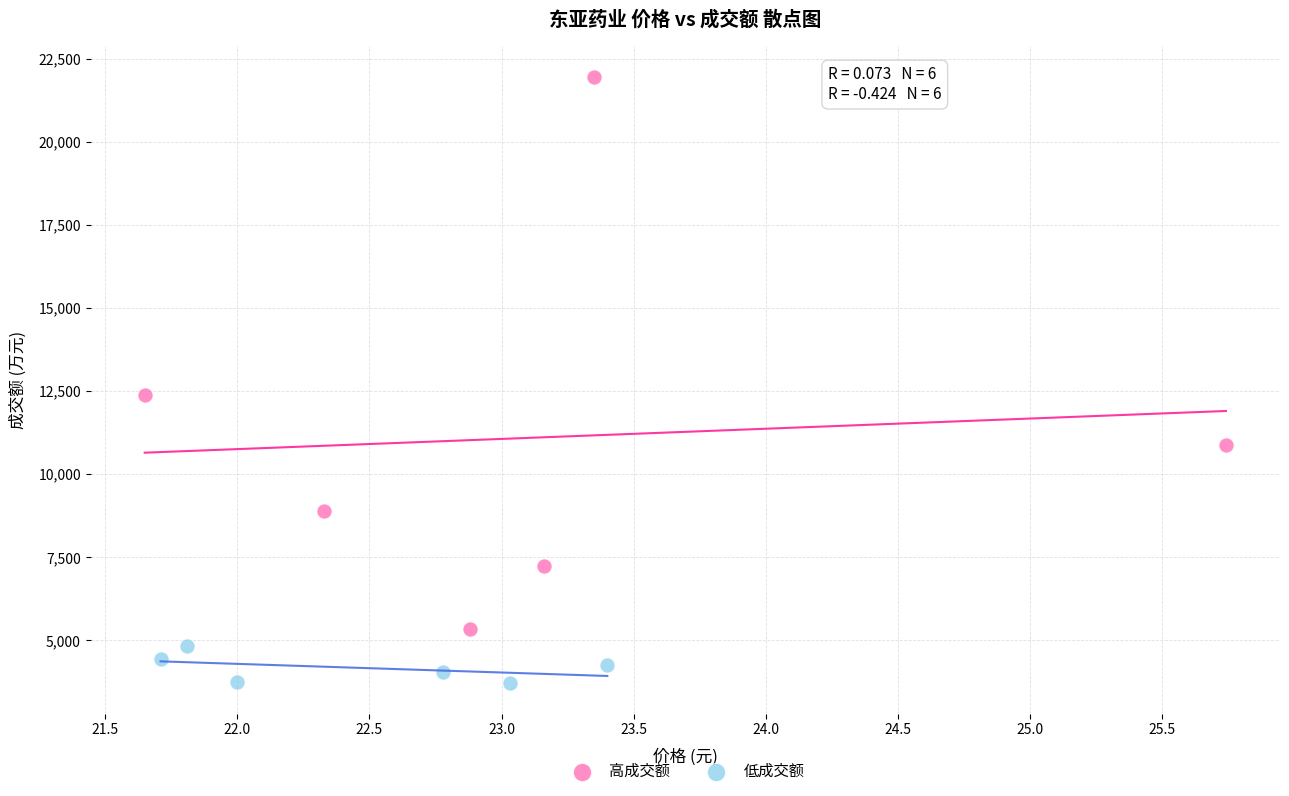

Which series reaches the minimum Y coordinate?

低成交额